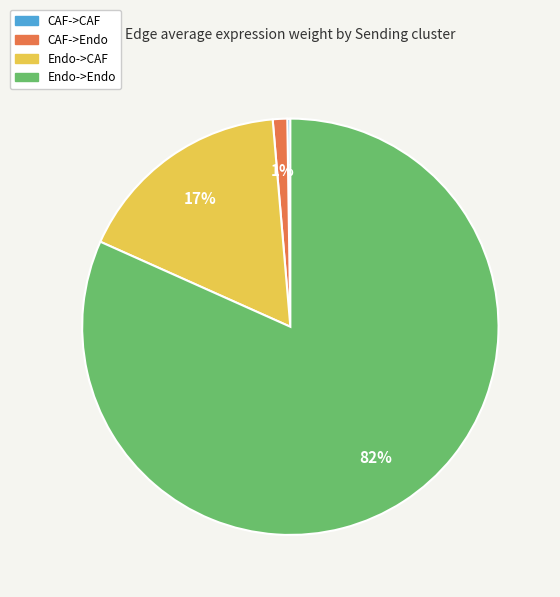

What is the majority slice?

Endo->Endo